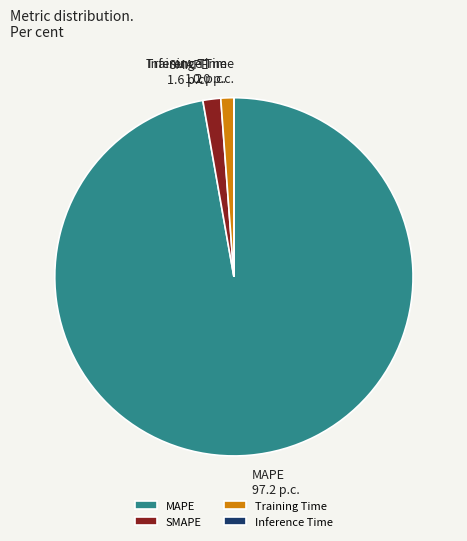

The Training Time slice represents 12% of the pie. True or false?

False